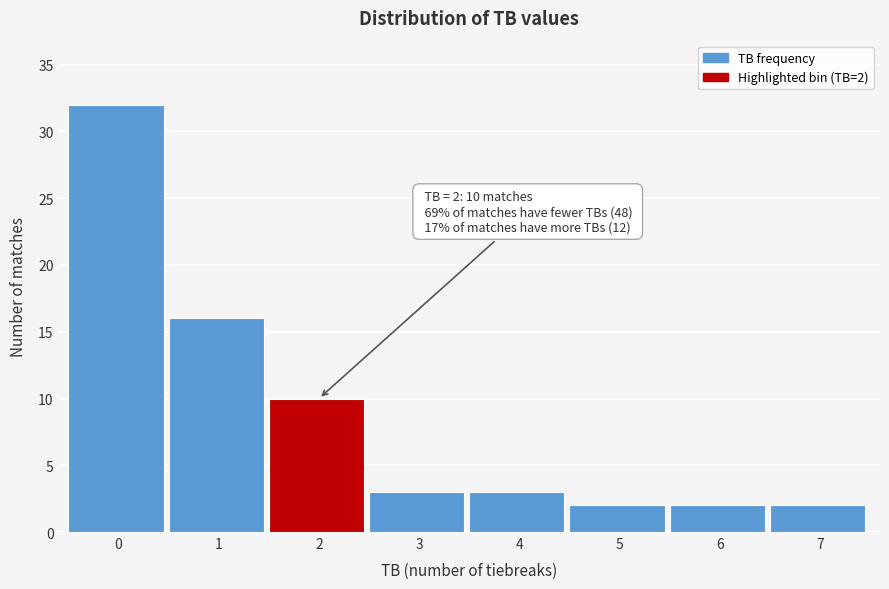

Reading left to right, what are all the values shown in this chart?

32	16	10	3	3	2	2	2